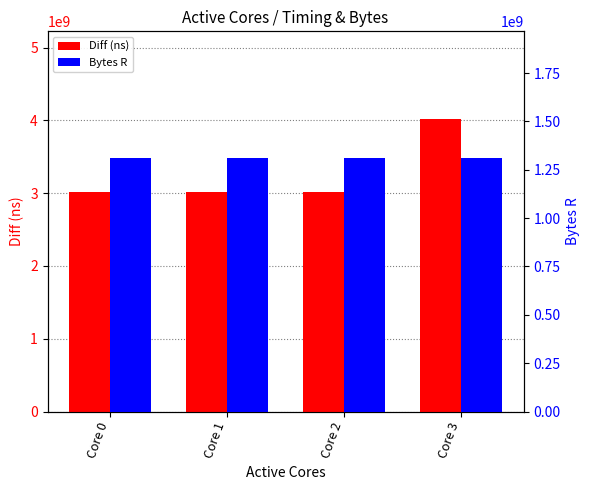

At which category does the chart reach its peak across all series?

Core 3